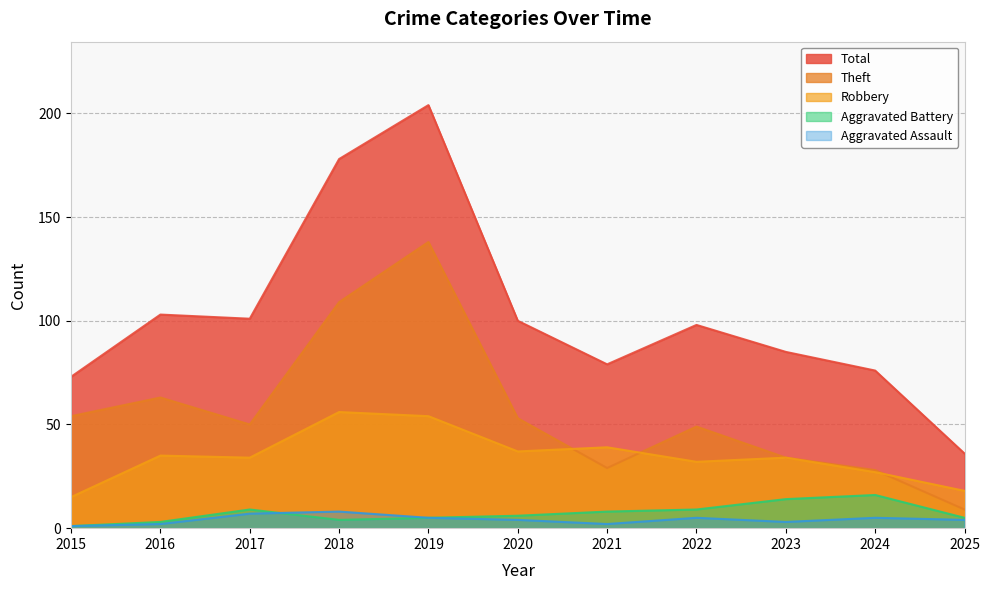

Rank the series by their maximum value, from lowest to highest.

Aggravated Assault, Aggravated Battery, Robbery, Theft, Total